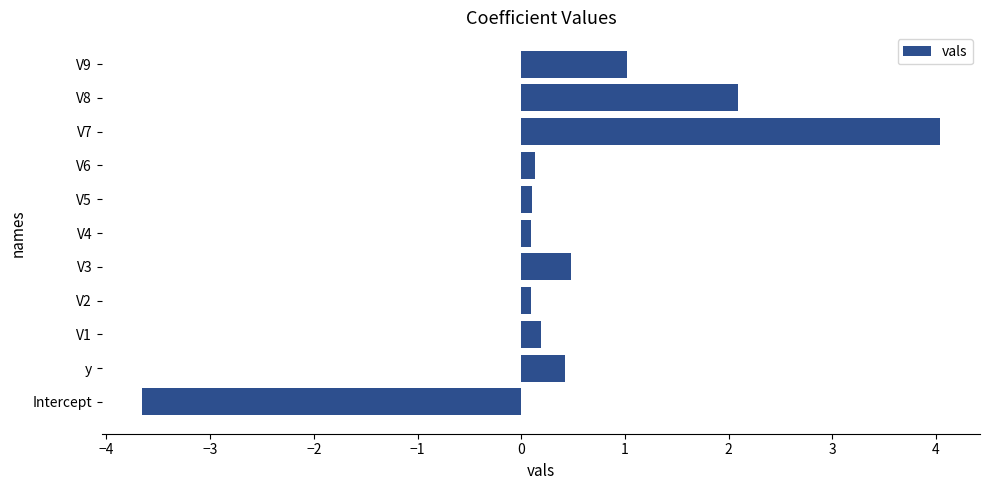

What is the average value?

0.5